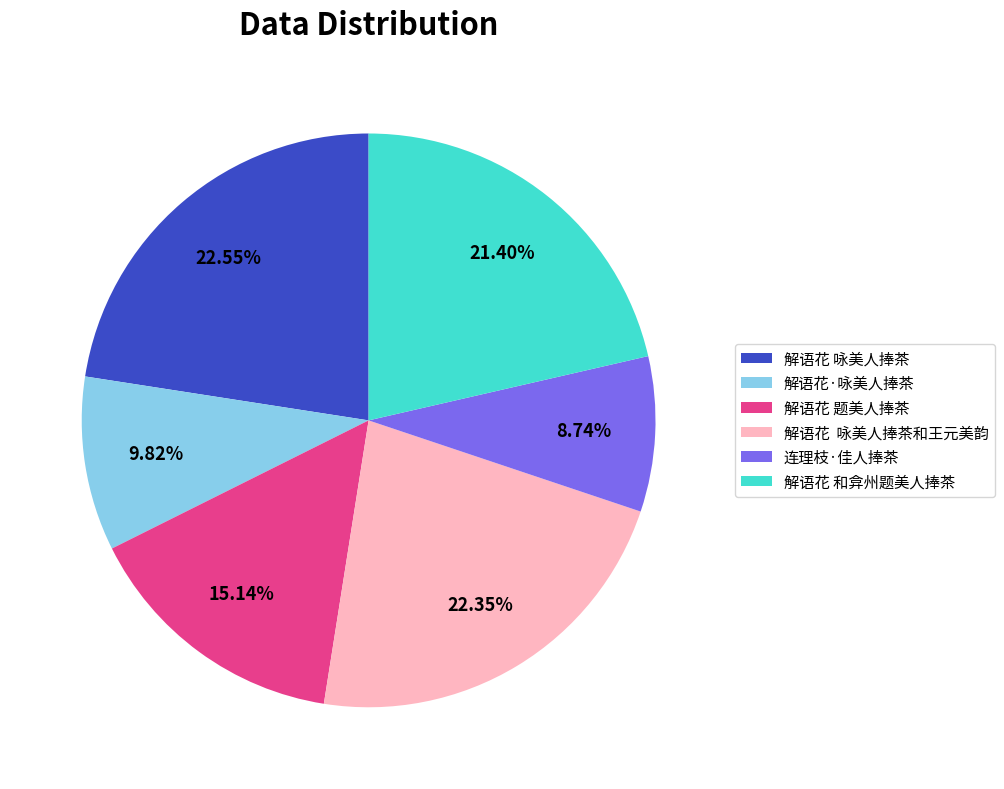

Approximately how many times larger is the value at 解语花 题美人捧茶 compared to 解语花 和弇州题美人捧茶?

0.7